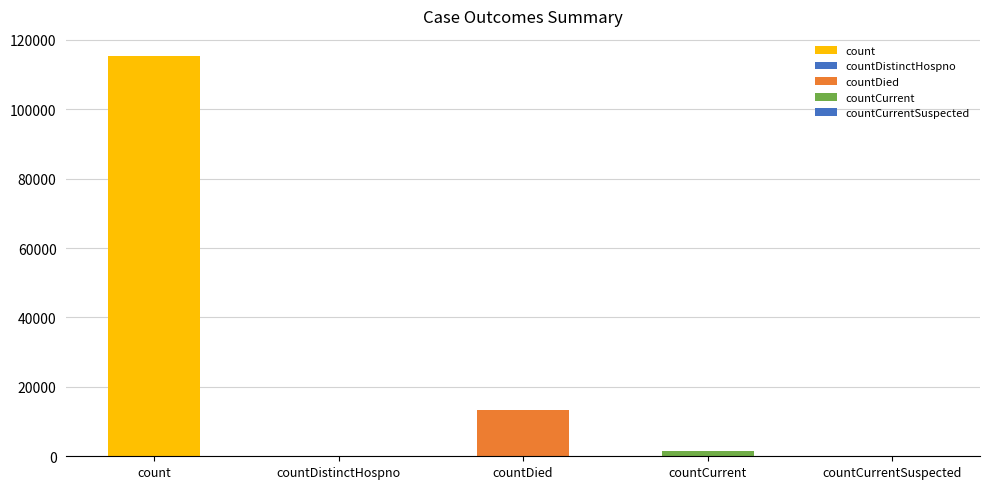

The value at count is 115379. True or false?

True